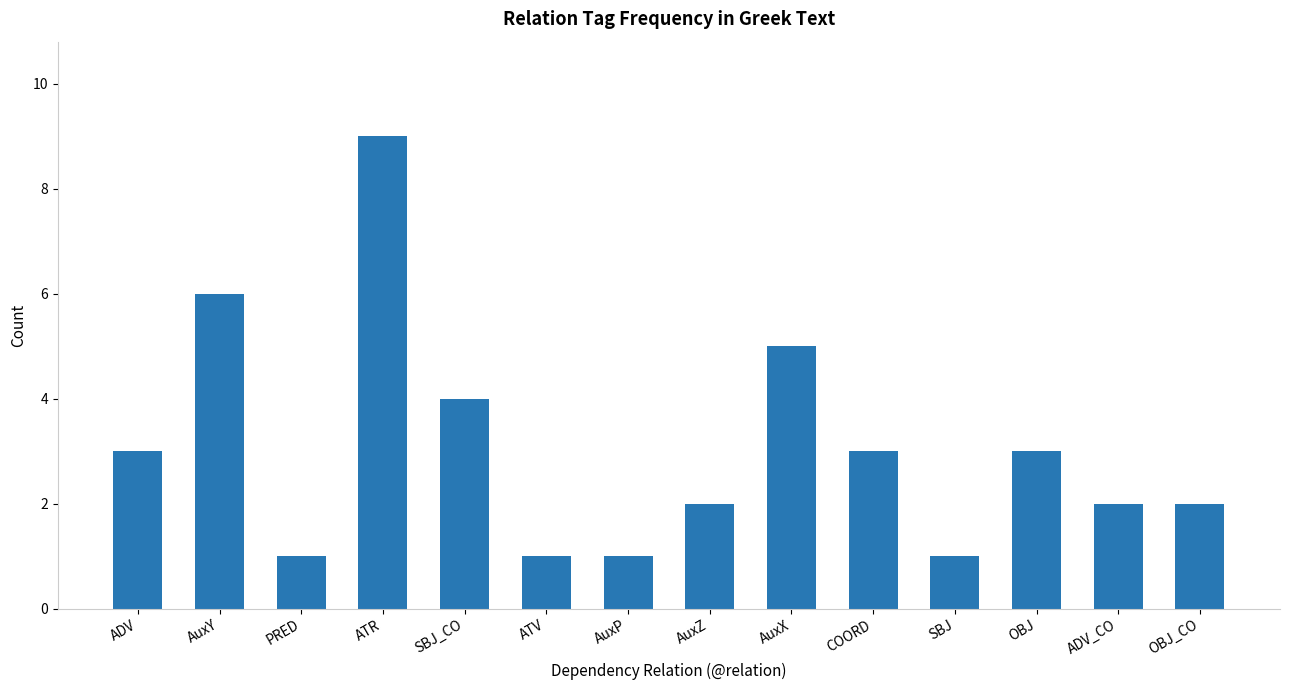

What is the label of the 2nd bar from the left?

AuxY